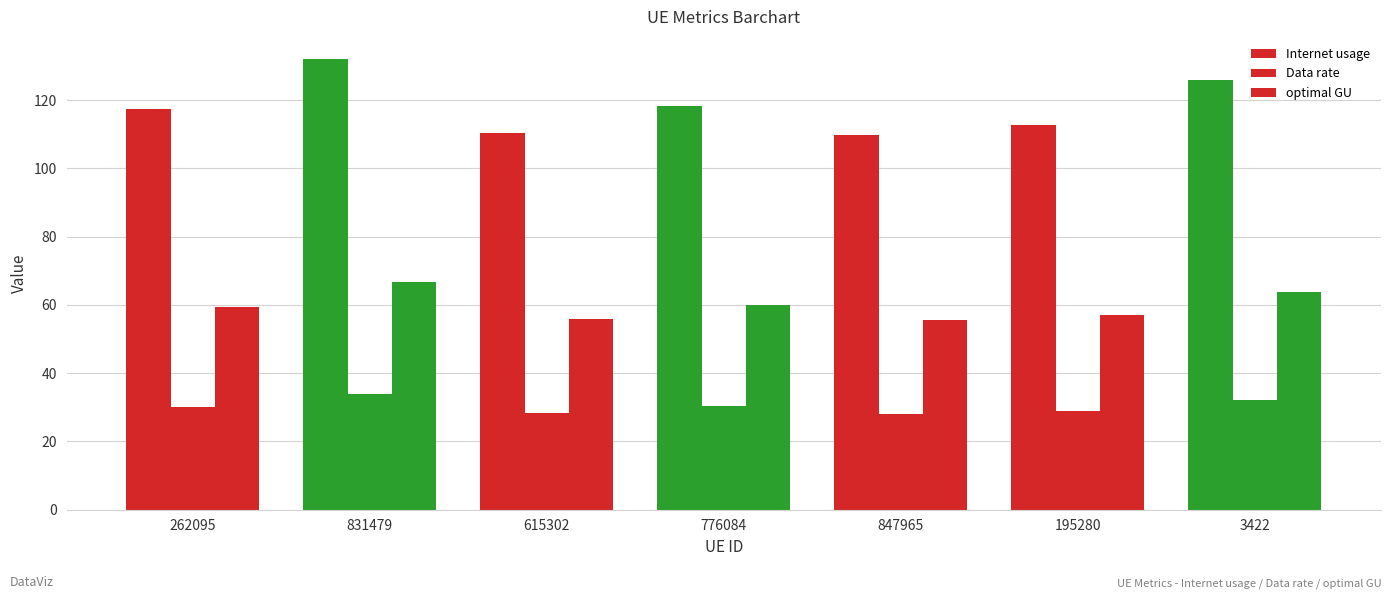

What is the sum of all optimal GU values?

418.0